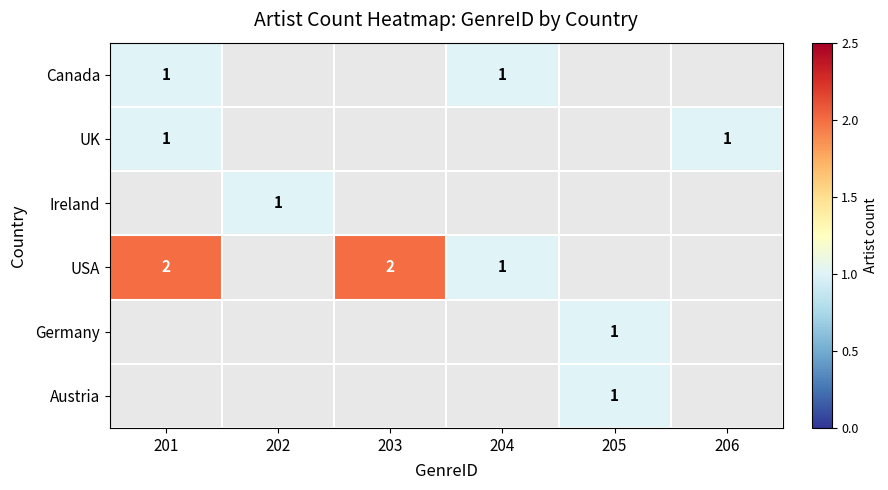

Is it true that UK equals 0.6 at 206?

False